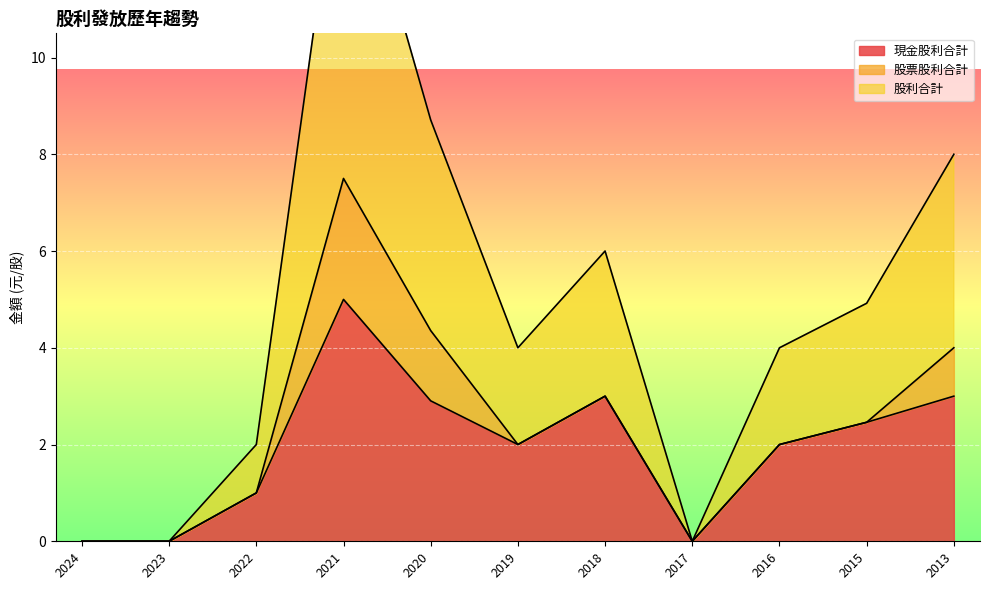

True or false: 現金股利合計 has a value of 1.8 at 2018.

False